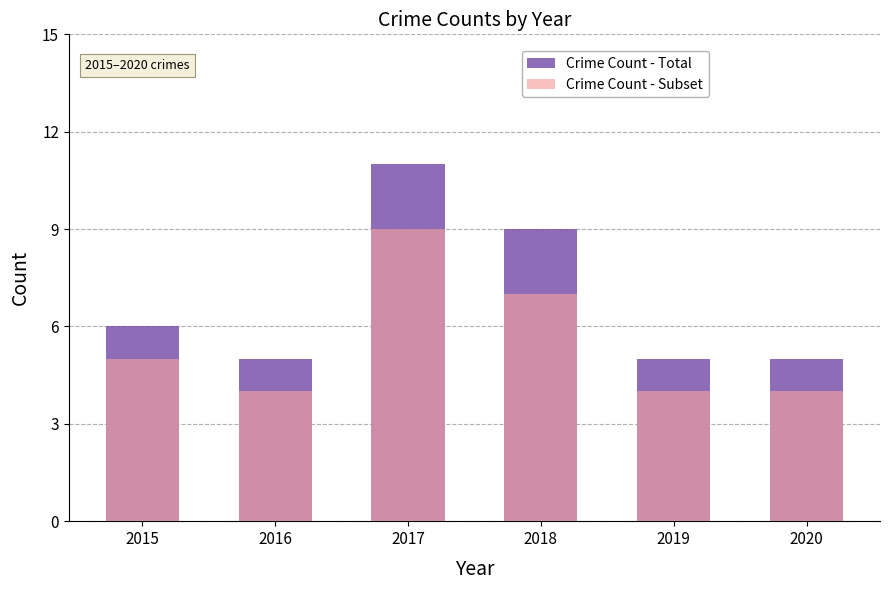

What is the value of the Crime Count - Subset bar at the 6th from the left?

4